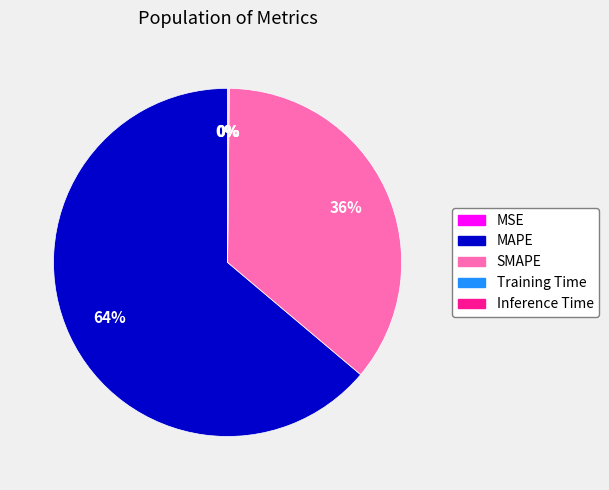

Does any single category account for the majority?

Yes